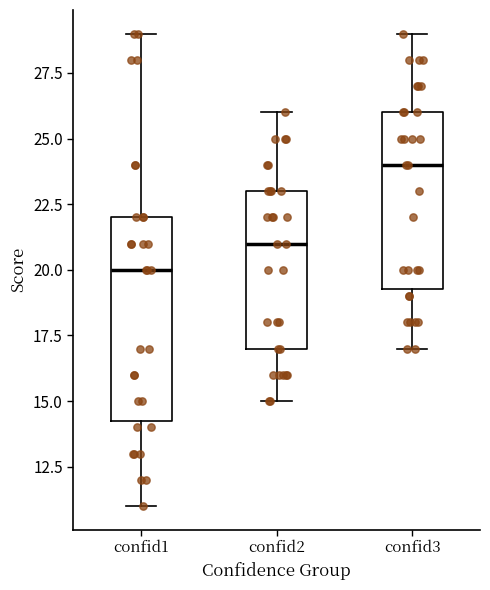

Reading left to right, read every box against the y-axis: the position of its median line, the range the box covers, and the ends of its whiskers. The values are not printed on the chart, so give them approximately, as read against the axis.

confid1: median 20.0, box 14.5 to 22.0, whiskers 11.0 to 29.0
confid2: median 21.0, box 17.0 to 23.0, whiskers 15.0 to 26.0
confid3: median 24.0, box 19.5 to 26.0, whiskers 17.0 to 29.0